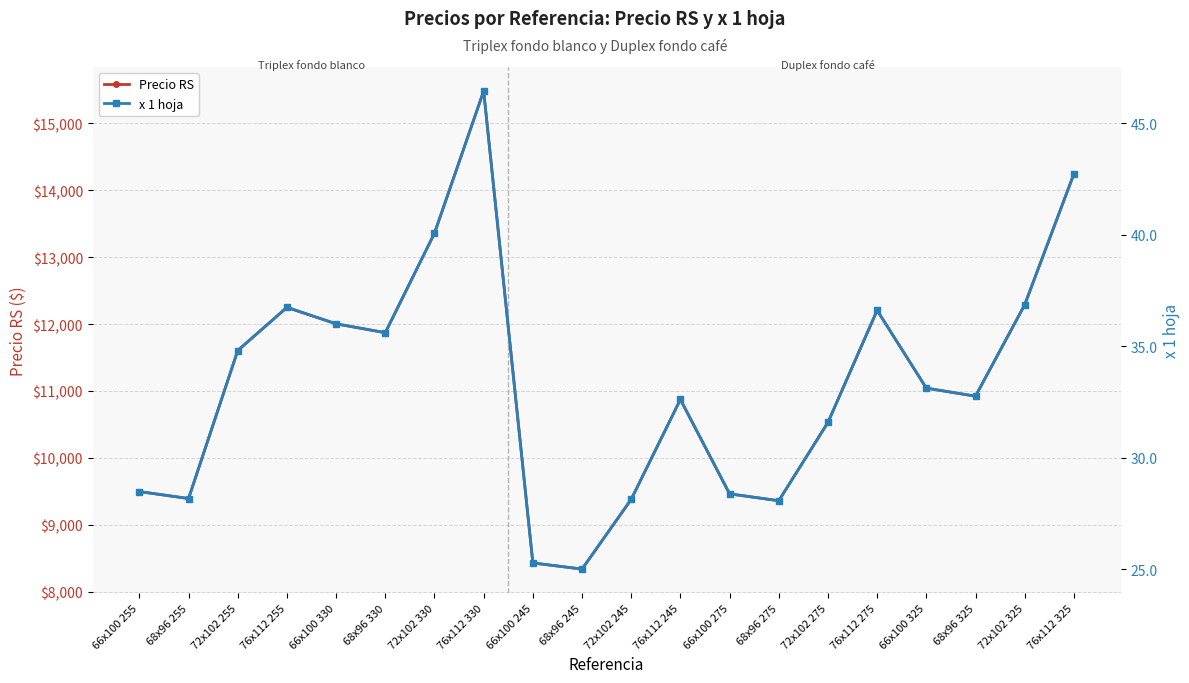

How many lines are shown in the chart?

2